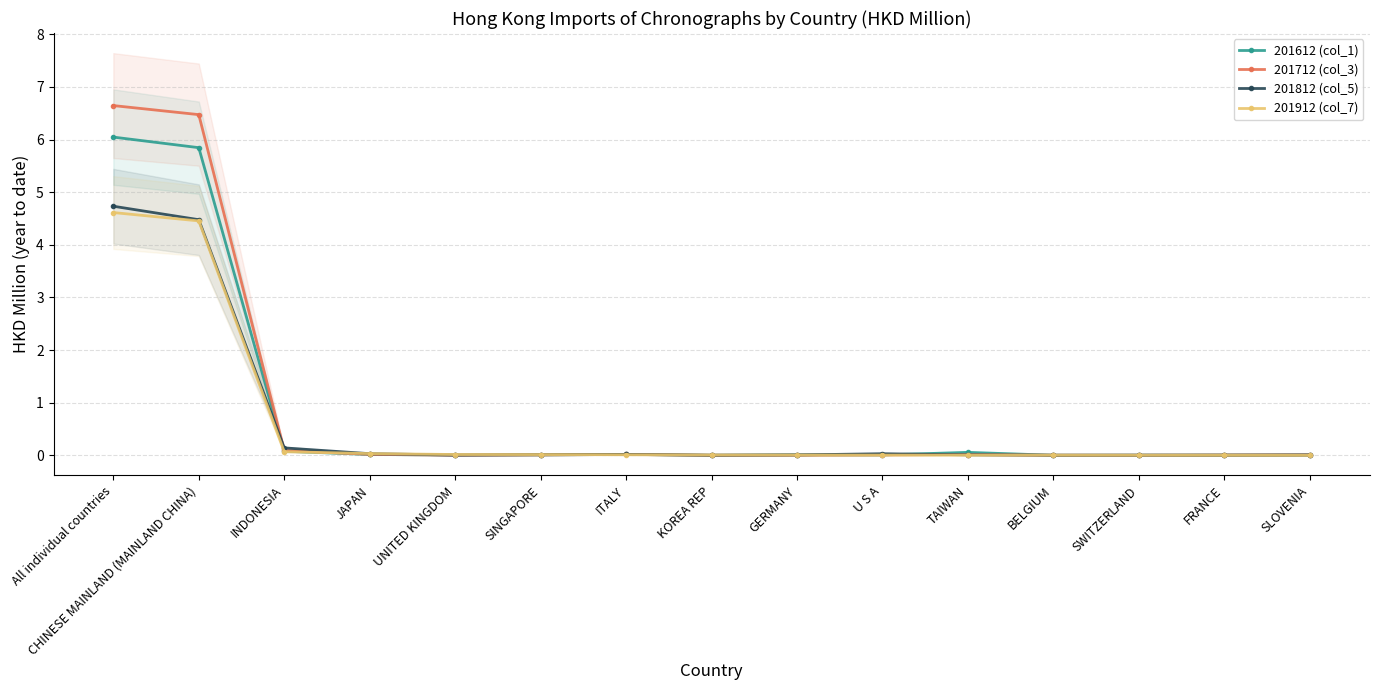

What is the highest value of the 201712 (col_3) series?

6.6